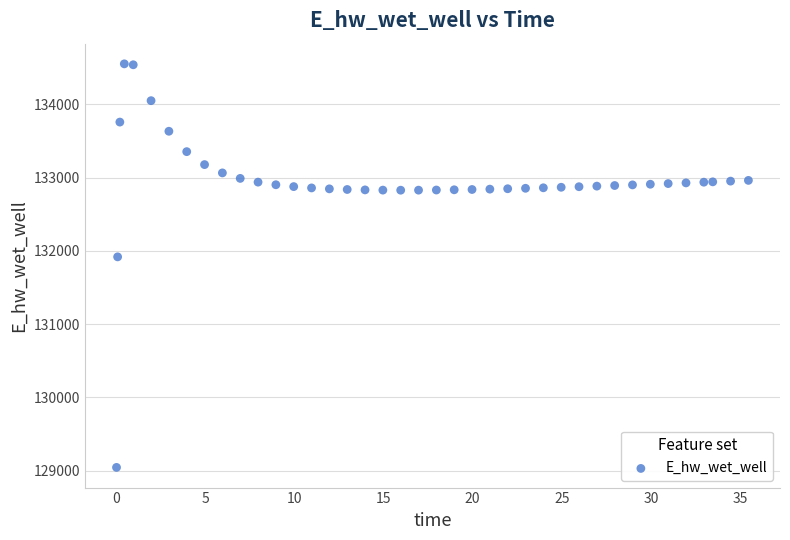

What is the range of X values (max minus min)?

35.4